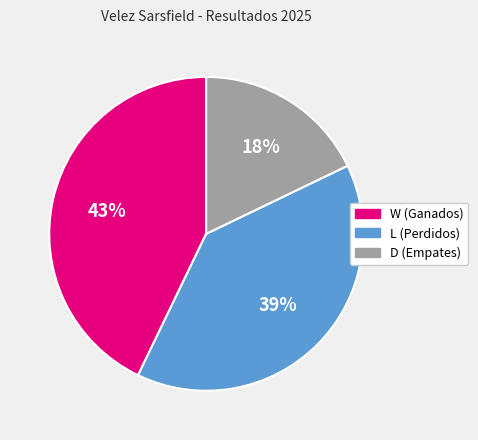

Which has a higher value, L or D?

L